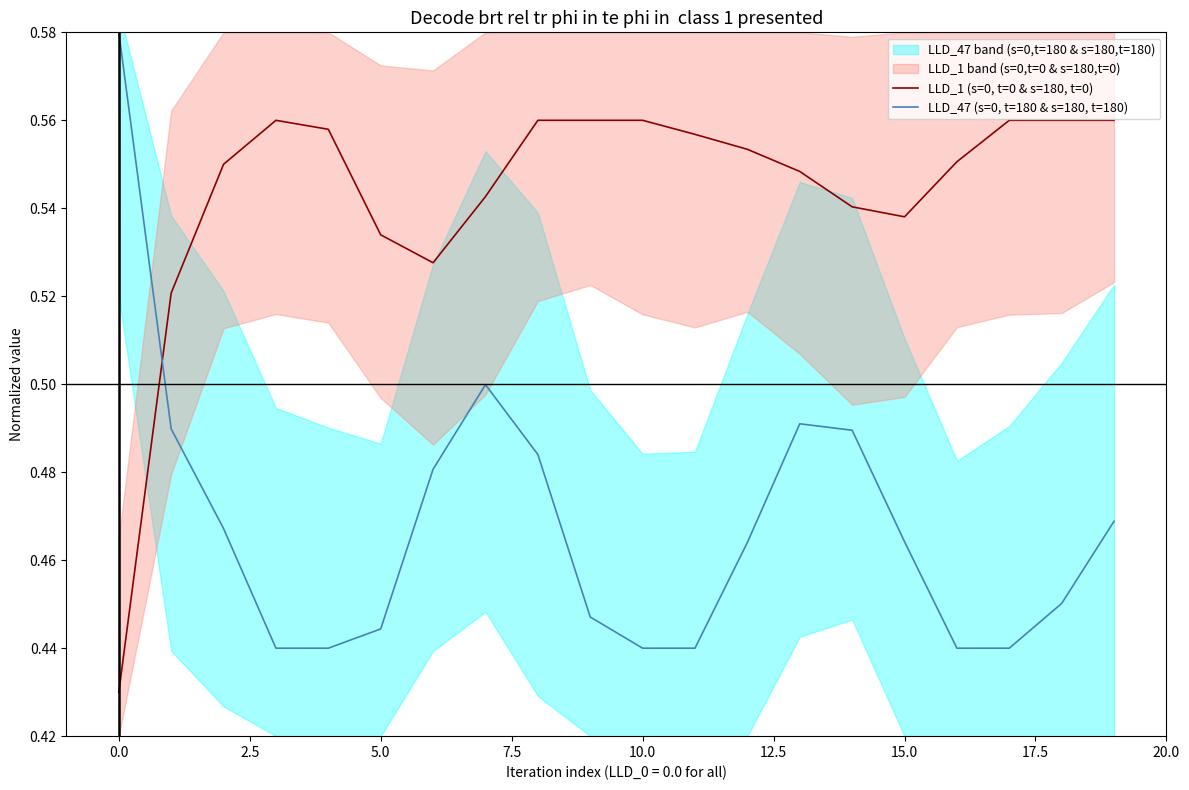

How many data points does each series have?

20